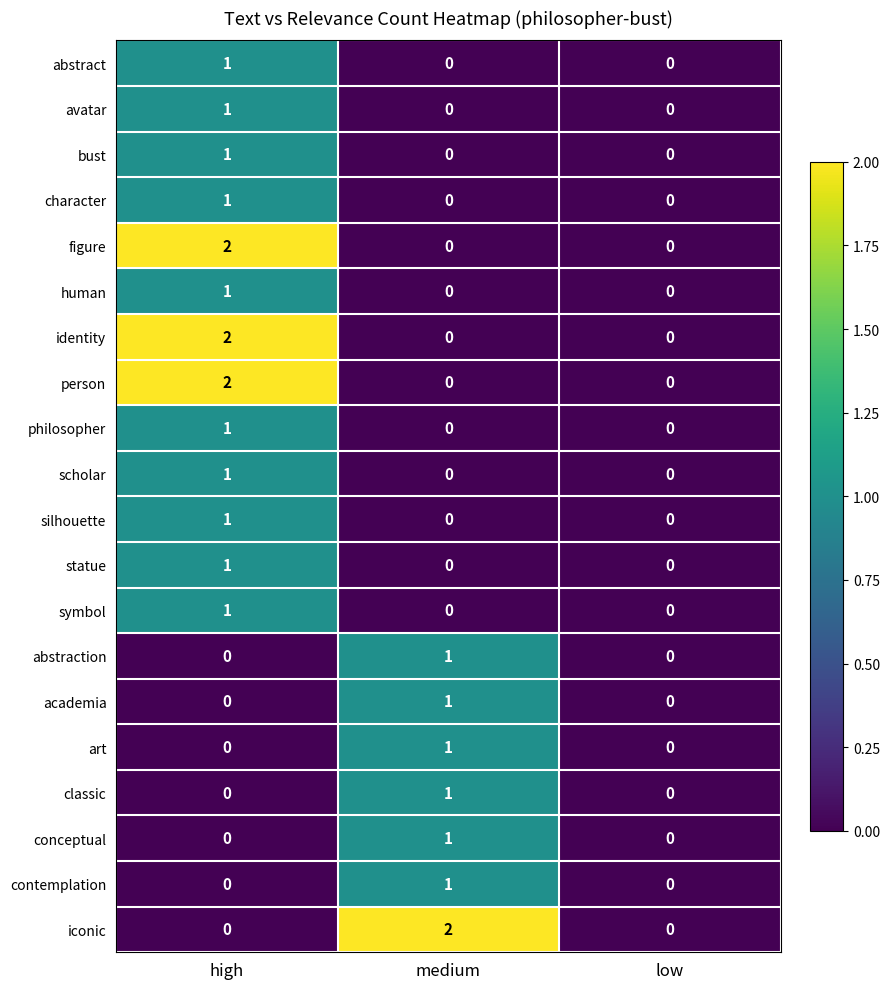

Count the number of categories in the chart.

3